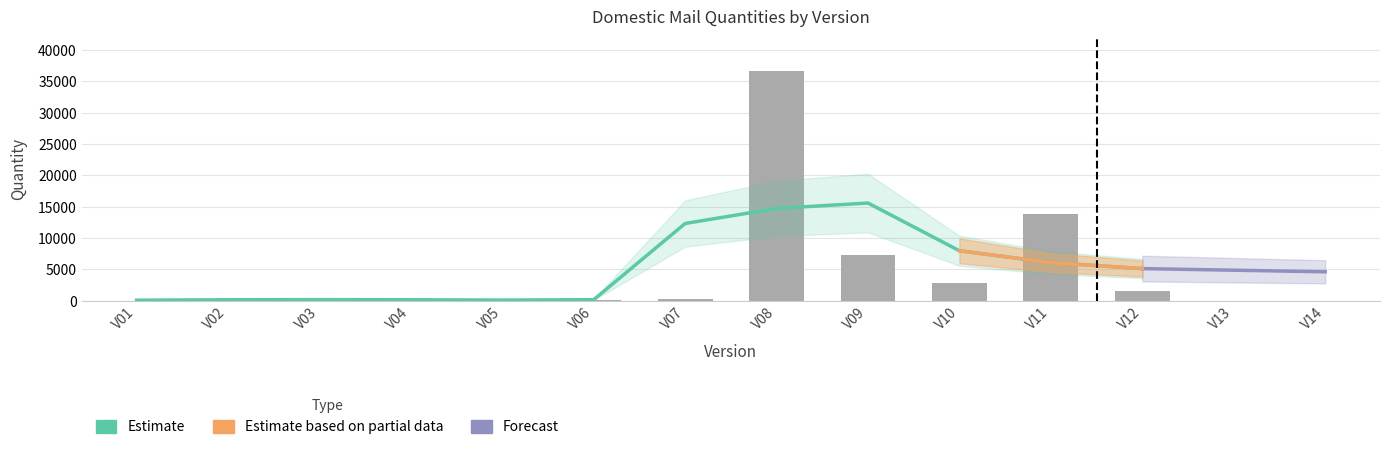

What is the greatest value displayed?

36664.0